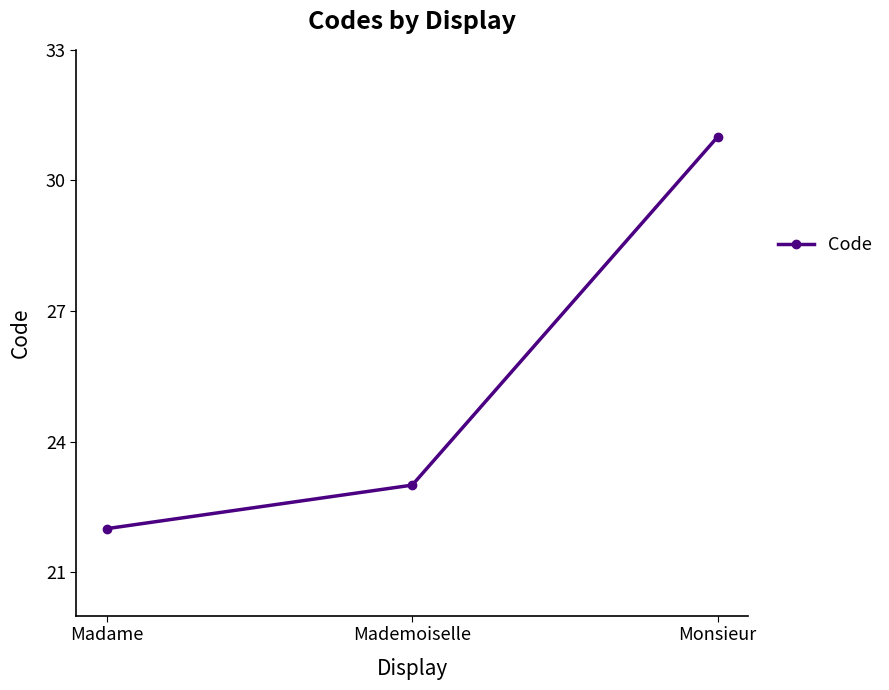

How many values are below 23?

1